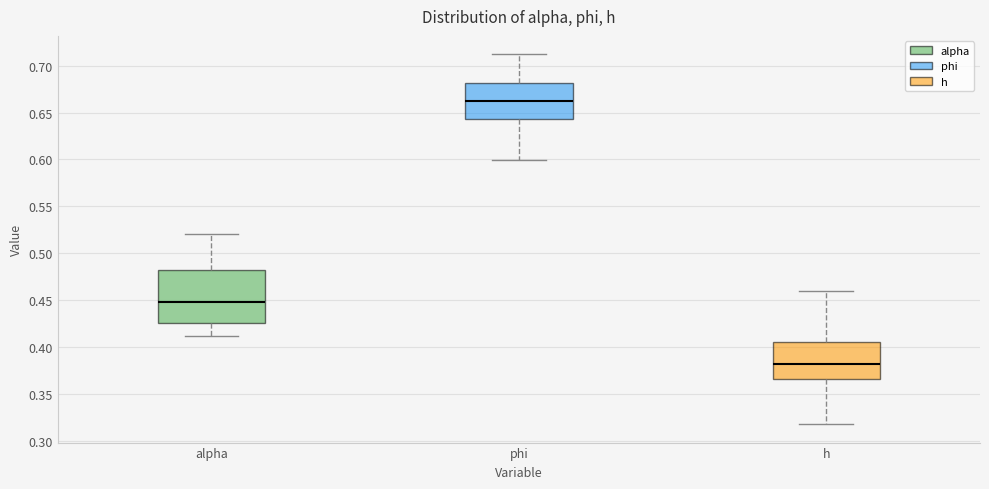

Which box is the tallest, from its lower edge to its upper edge?

alpha